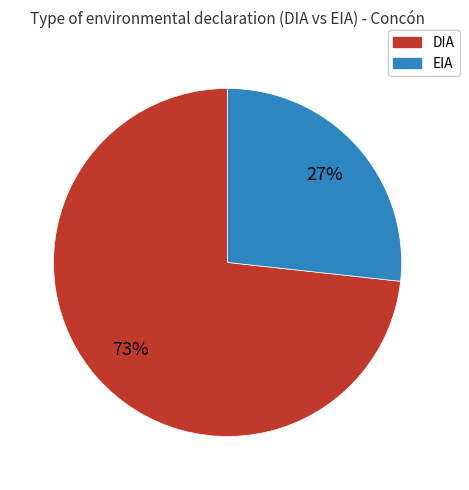

To the nearest percent, what is the average slice percentage?

50%